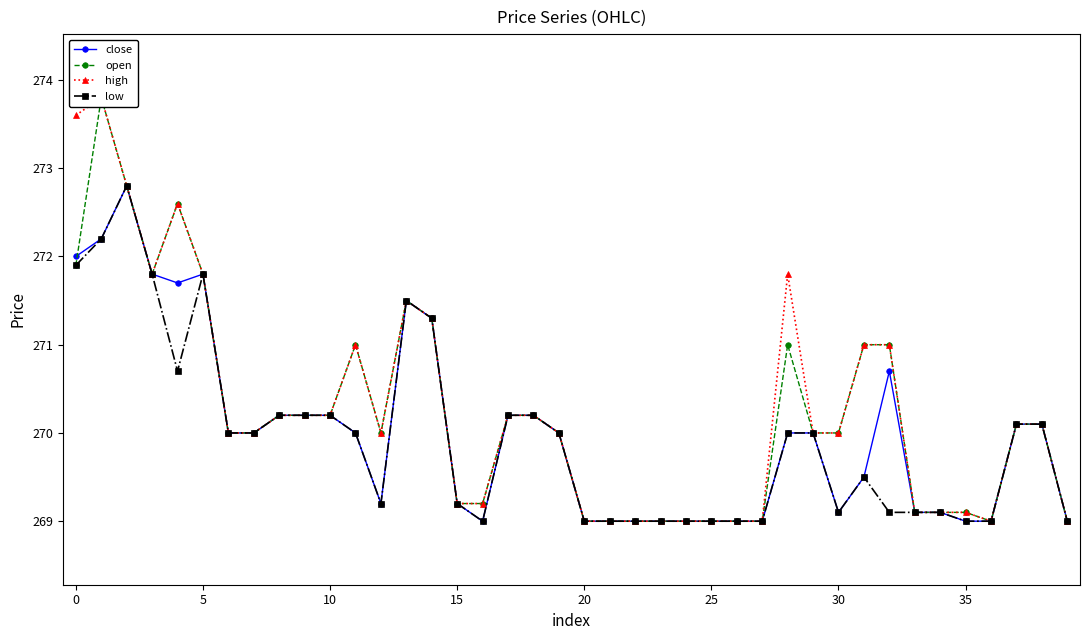

What is the label of the 36th point from the left?

35